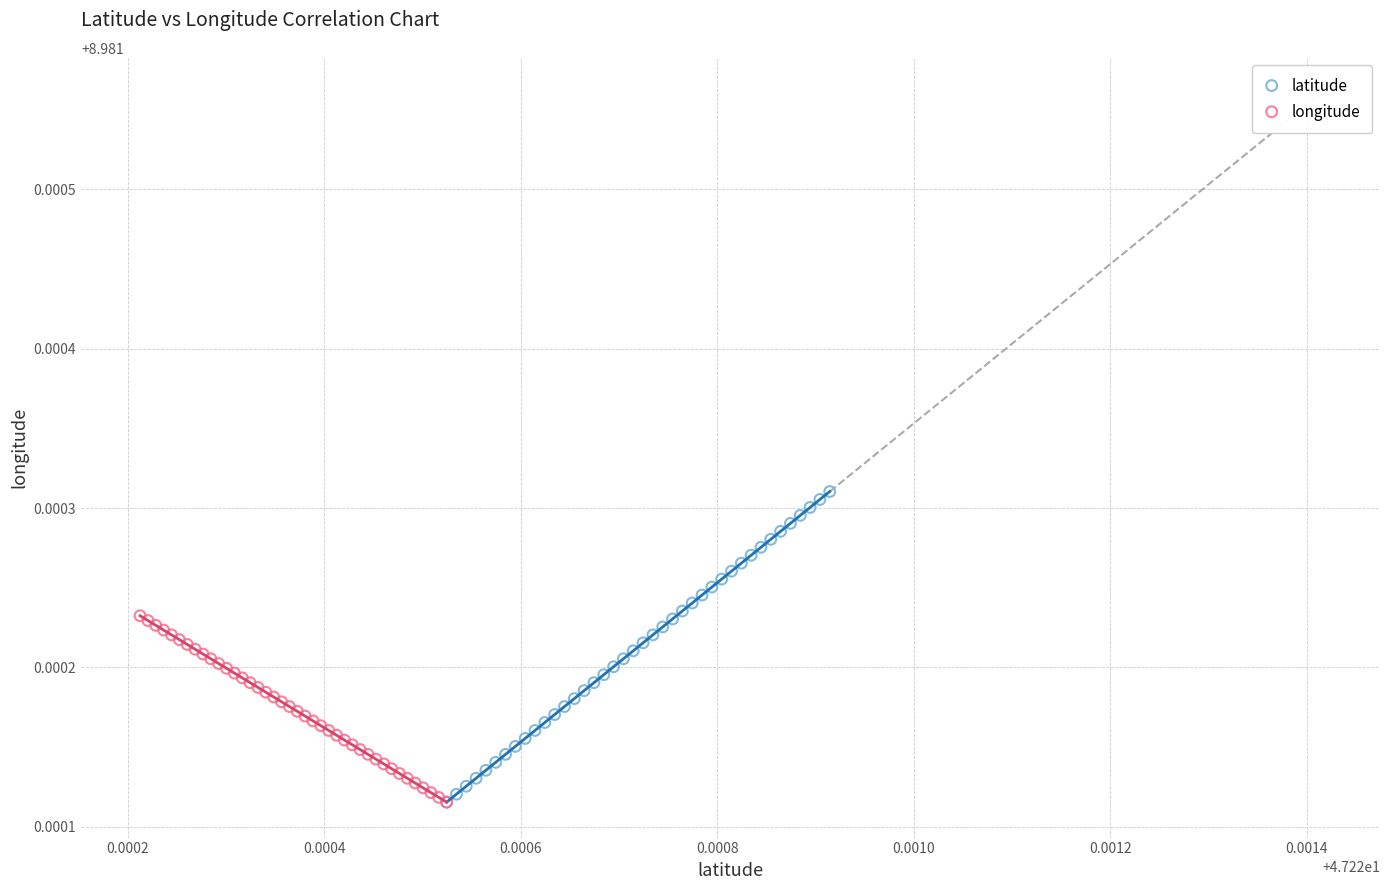

Which series has the largest Y range (max minus min)?

latitude